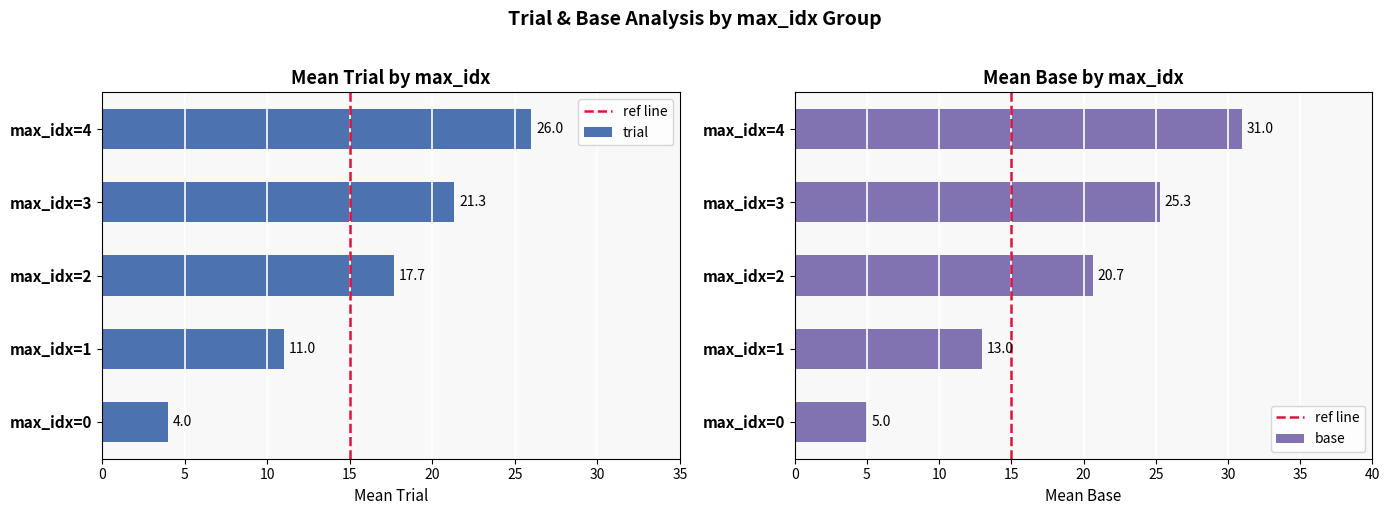

Is the value of base at 8 greater than the value of trial at 16?

No